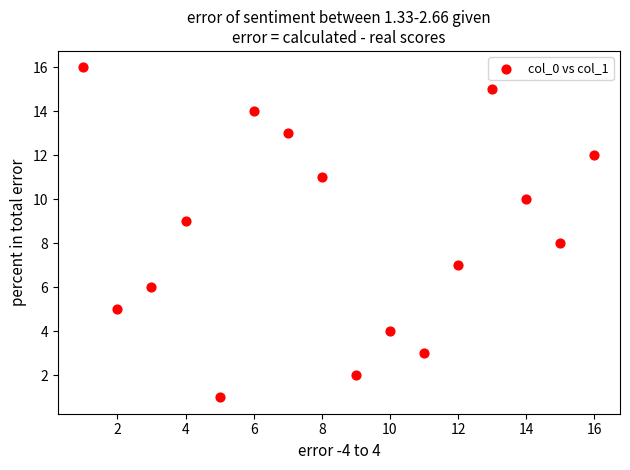

What is the range of Y values (max minus min)?

15